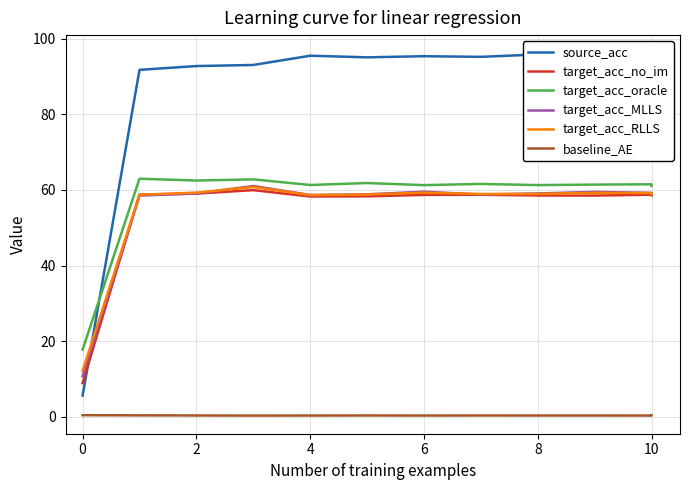

Does the chart display data point markers on the line(s)?

No